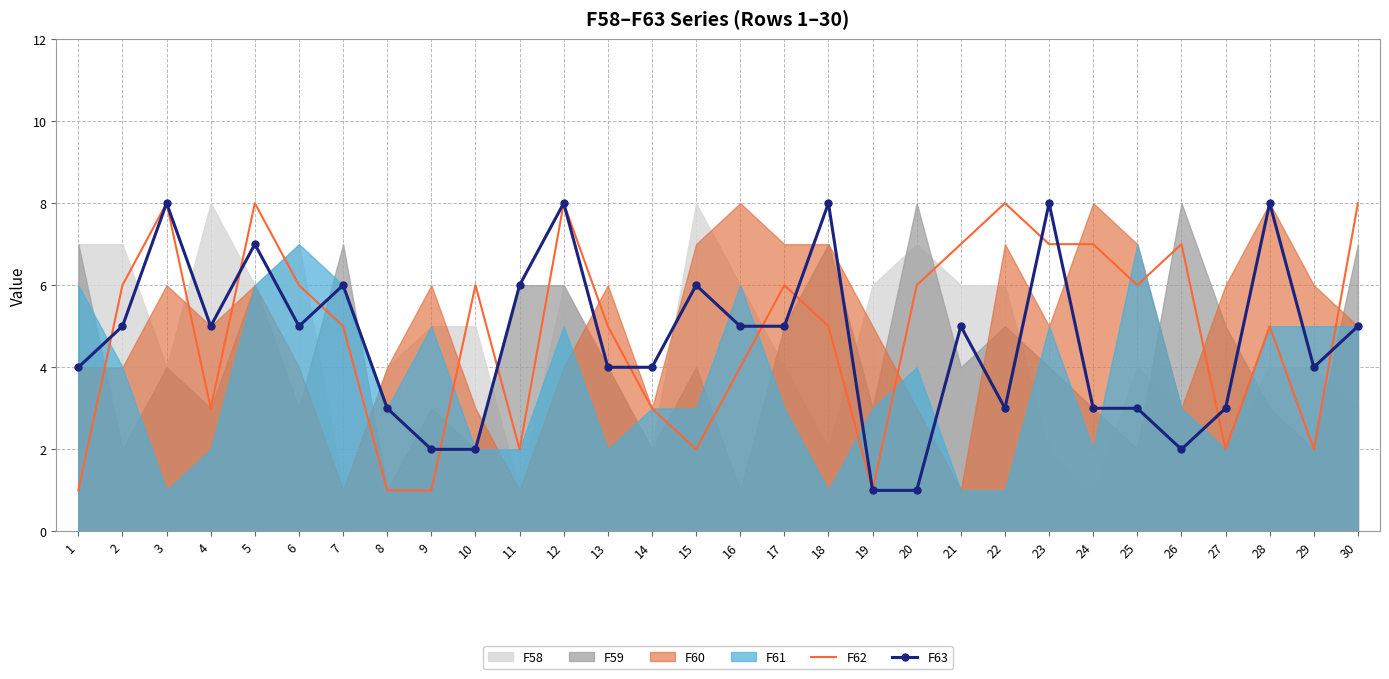

Read the F63 value at 30.

5